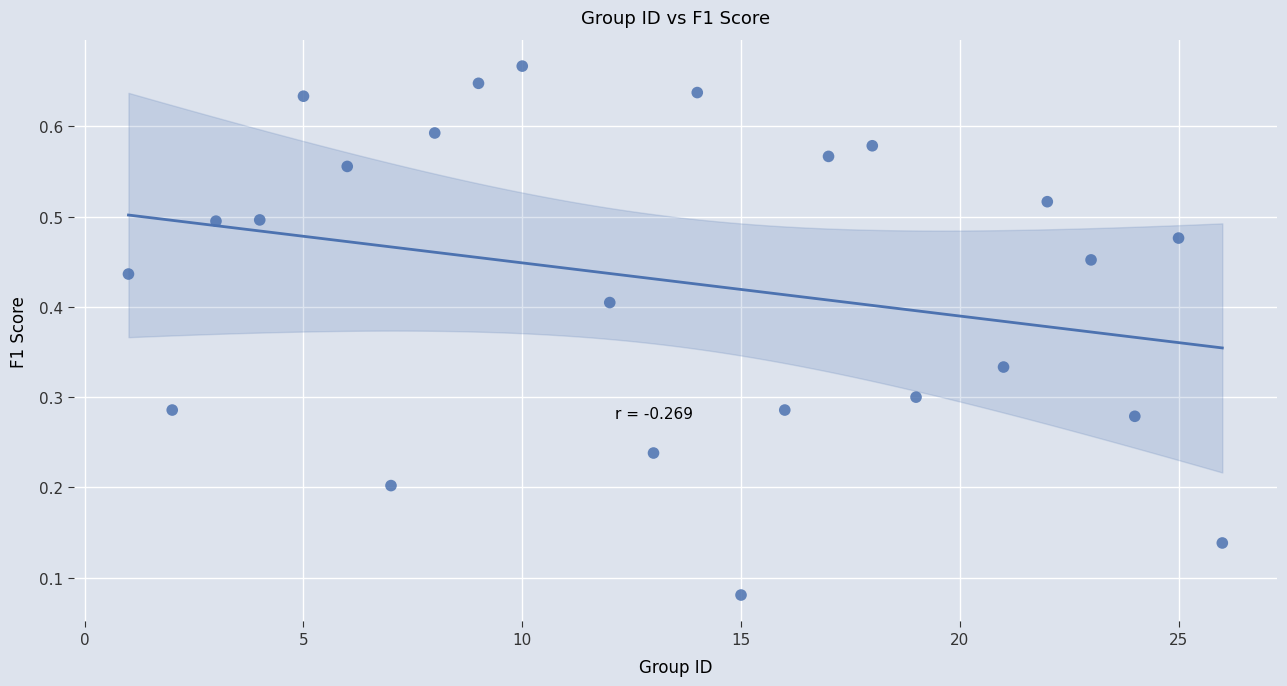

What is the range of X values (max minus min)?

25.0